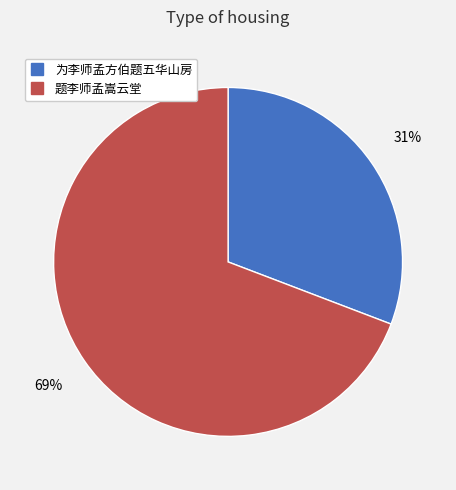

Rank the categories by value from lowest to highest.

为李师孟方伯题五华山房, 题李师孟嵩云堂